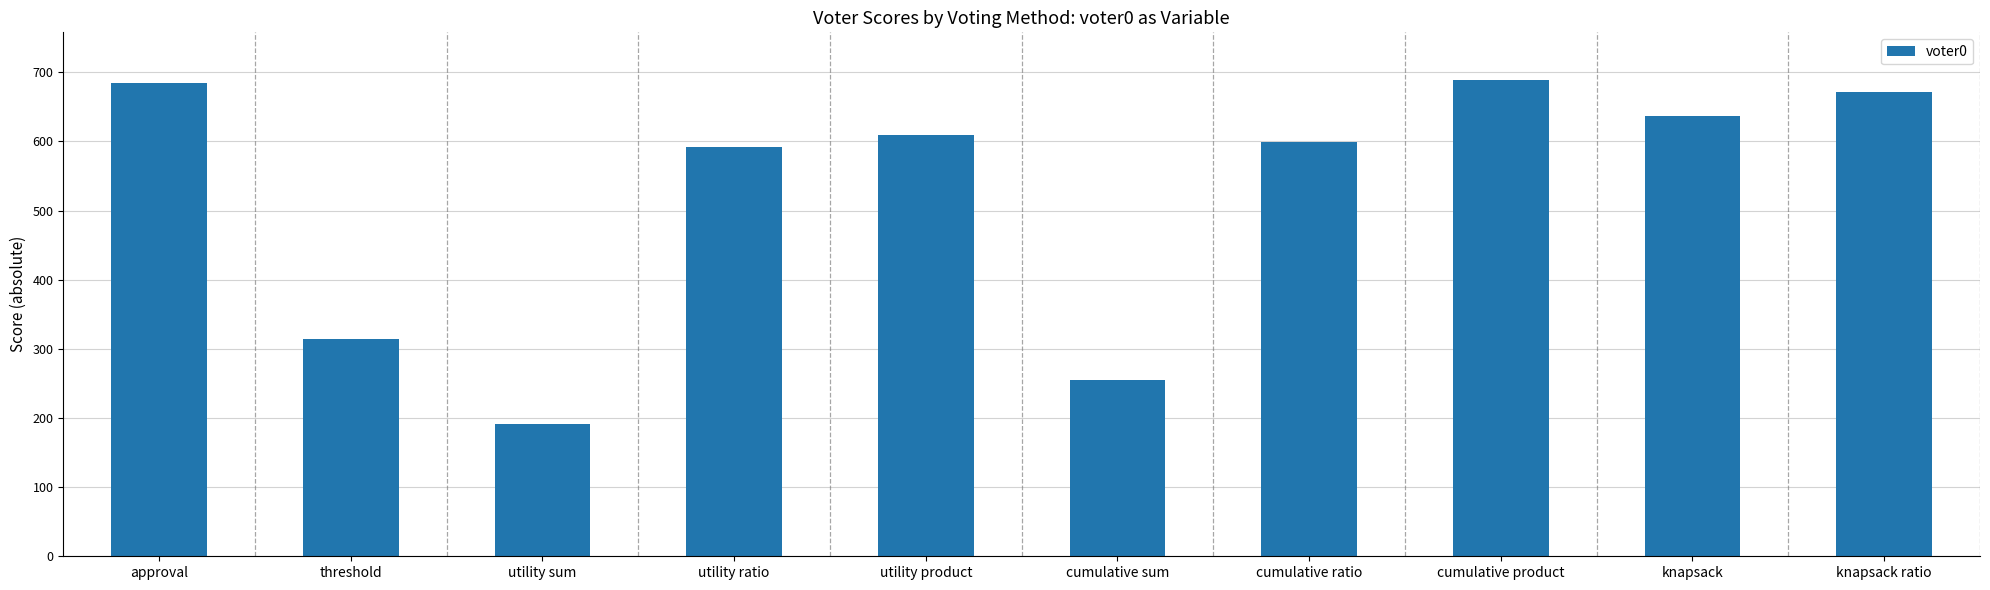

How many data points are less than 610?

5